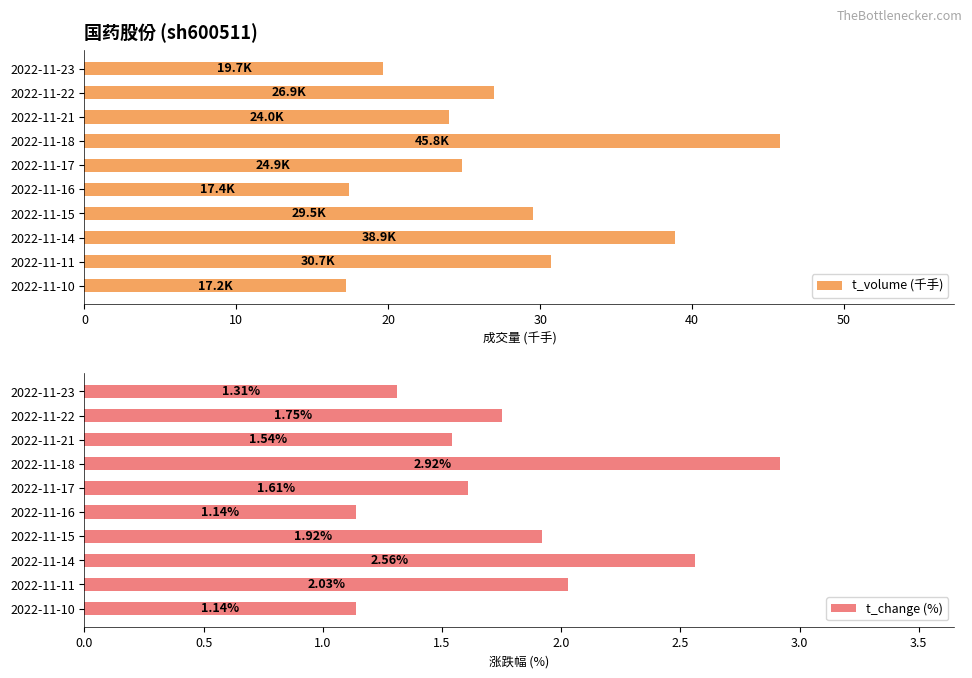

What is the difference between the maximum and minimum values in the t_change (%) series?

1.8